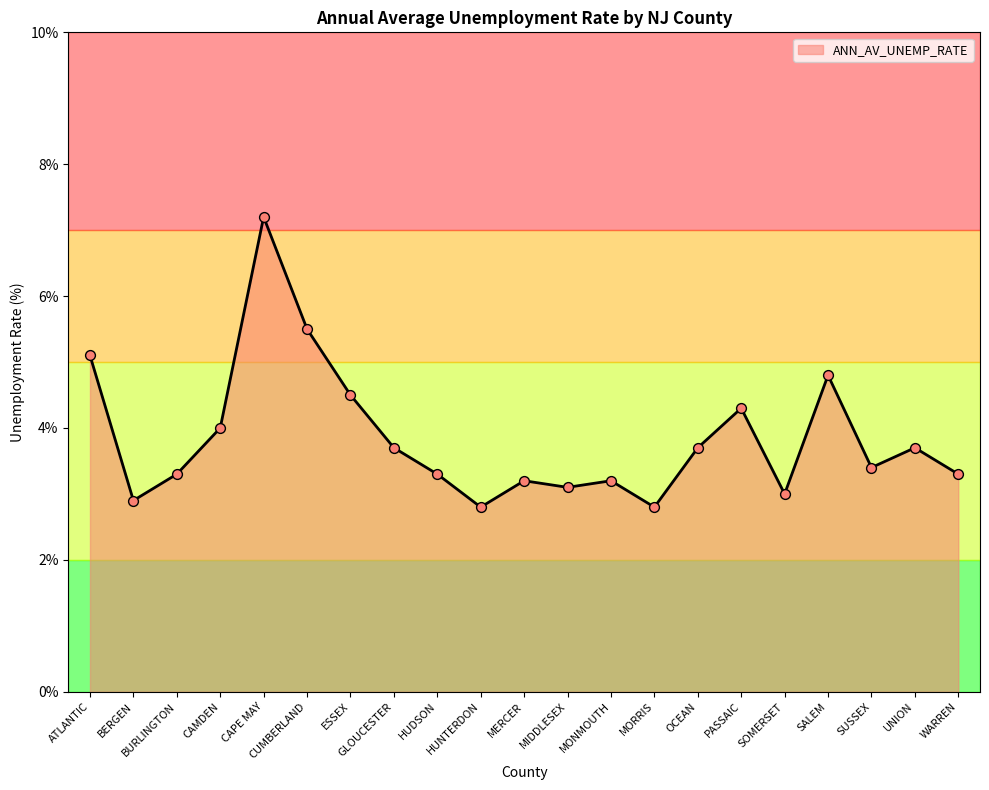

What is the ratio of the value at BURLINGTON to the value at GLOUCESTER?

0.9